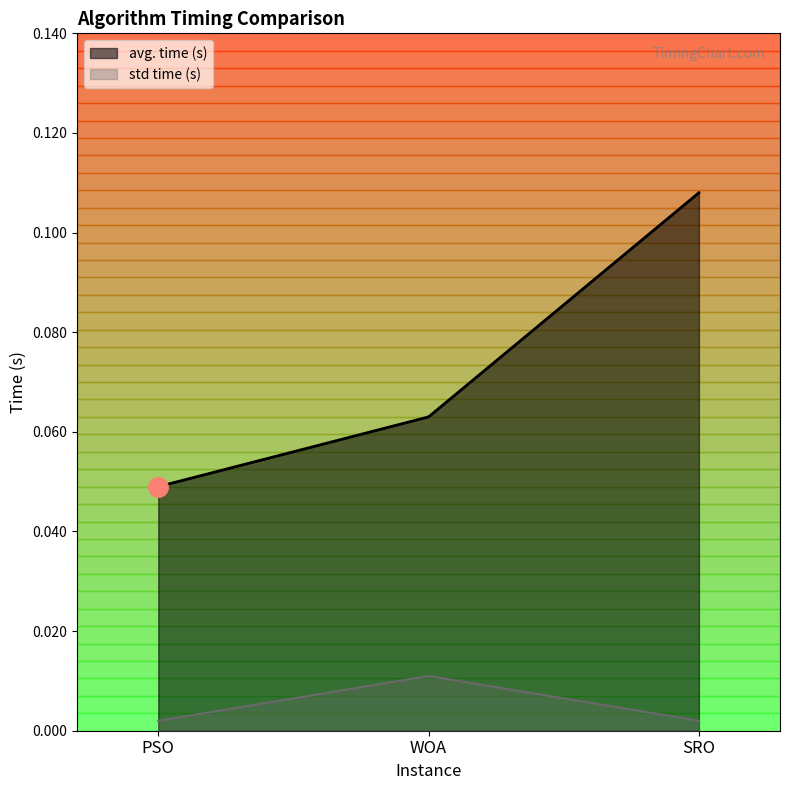

Rank the series by their maximum value, from lowest to highest.

std time (s), avg. time (s)